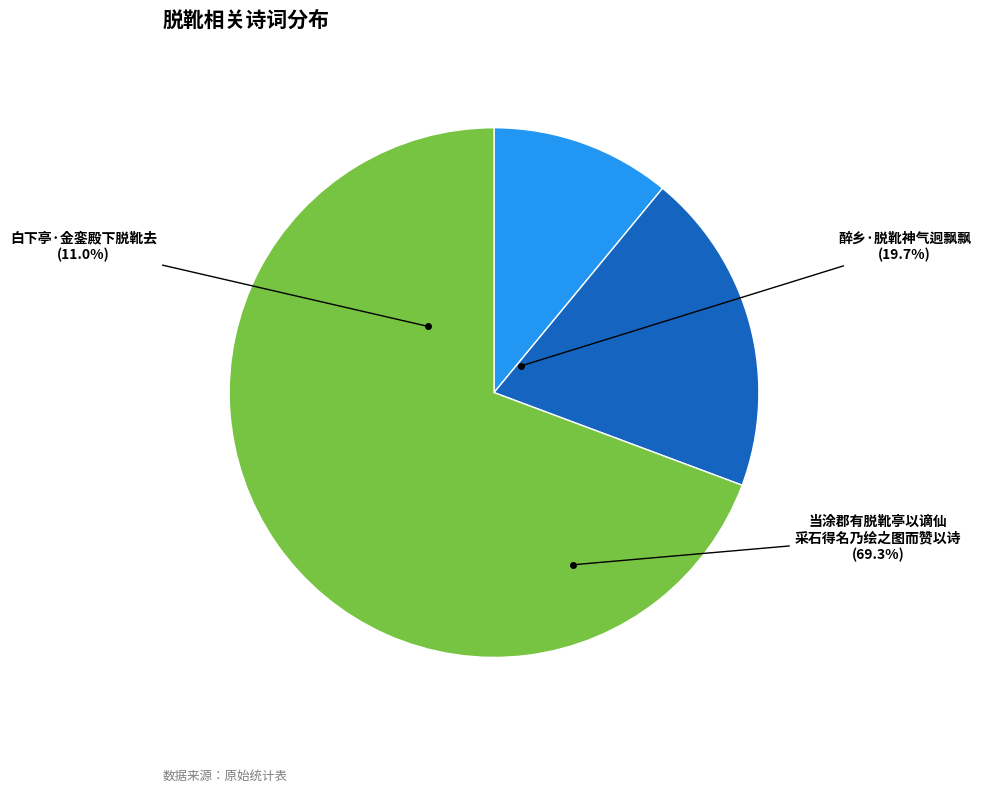

Which slice is the largest?

当涂郡有脱靴亭以谪仙采石得名乃绘之图而赞以诗